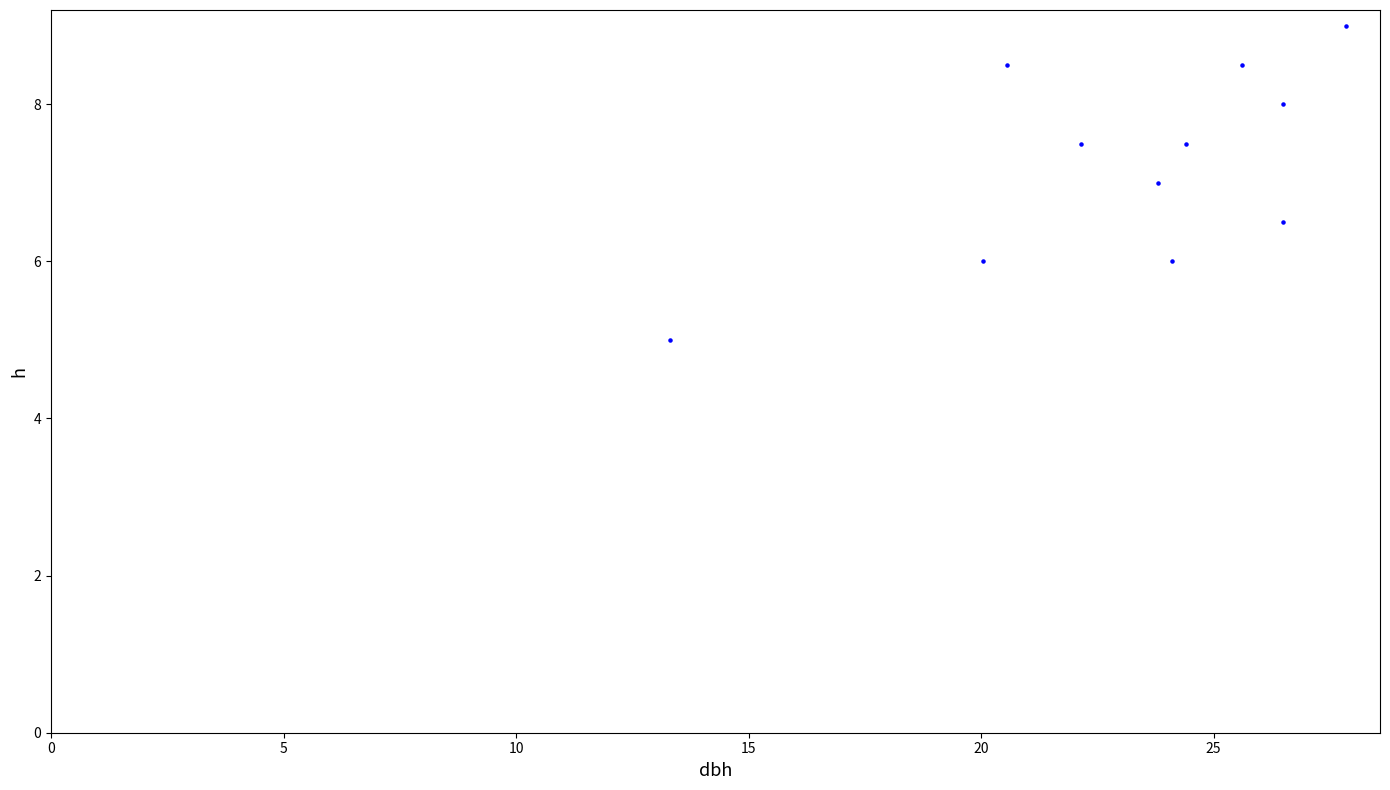

What is the average Y value?

7.2